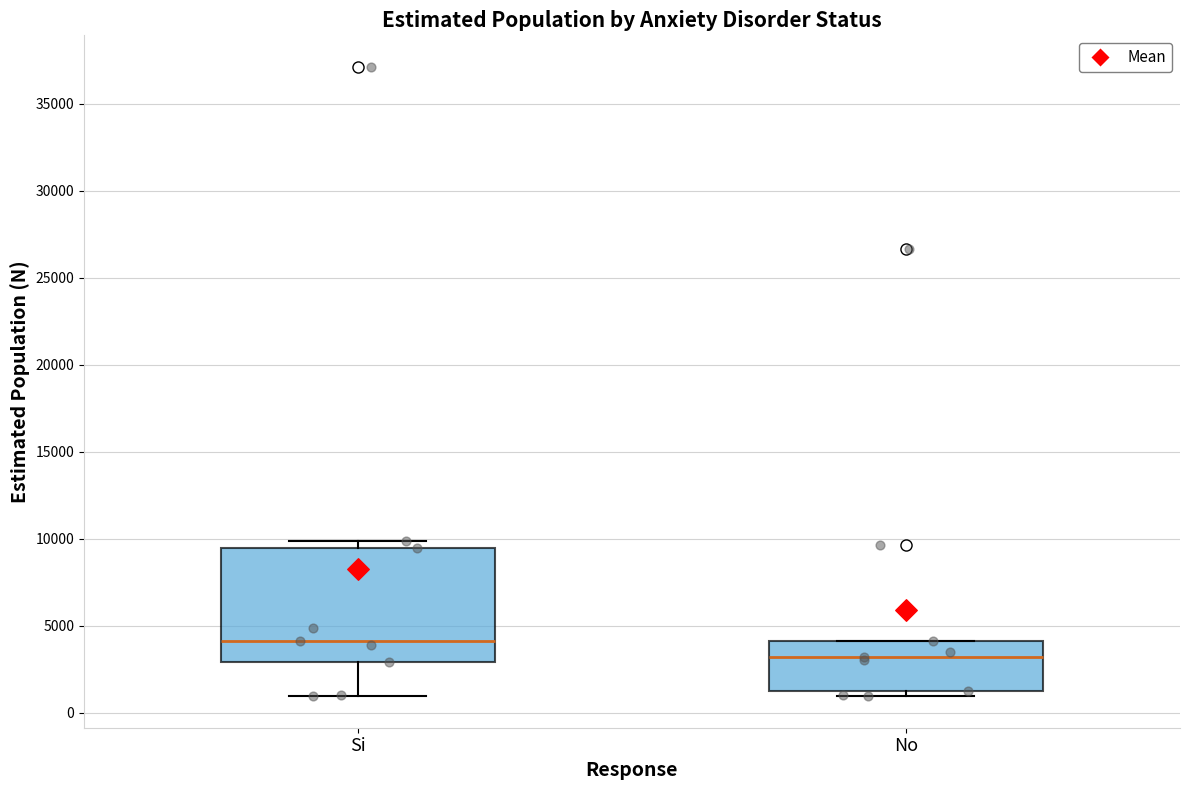

Which box's median line is the highest?

Si